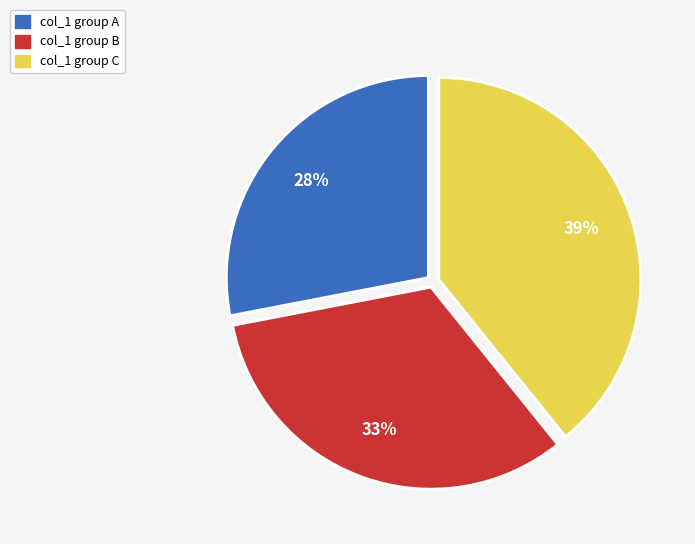

To the nearest percent, what is the difference between the largest and smallest slice percentages?

11%